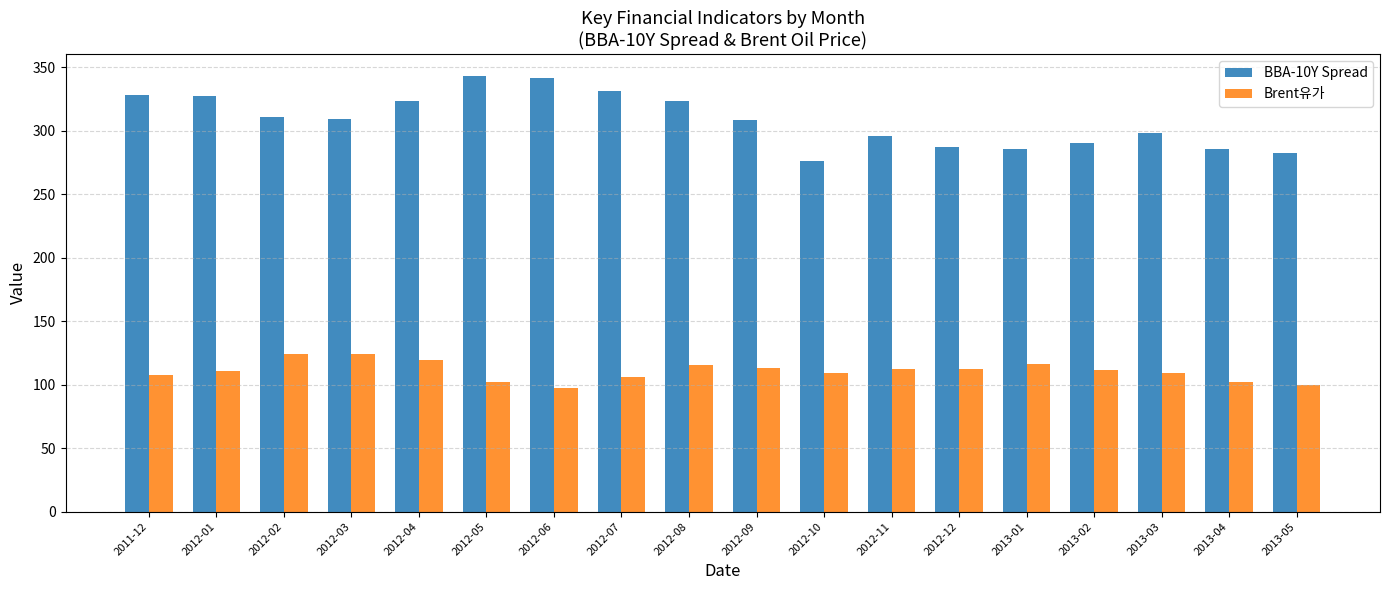

What is the difference between the highest and lowest values at 2012-11?

183.4